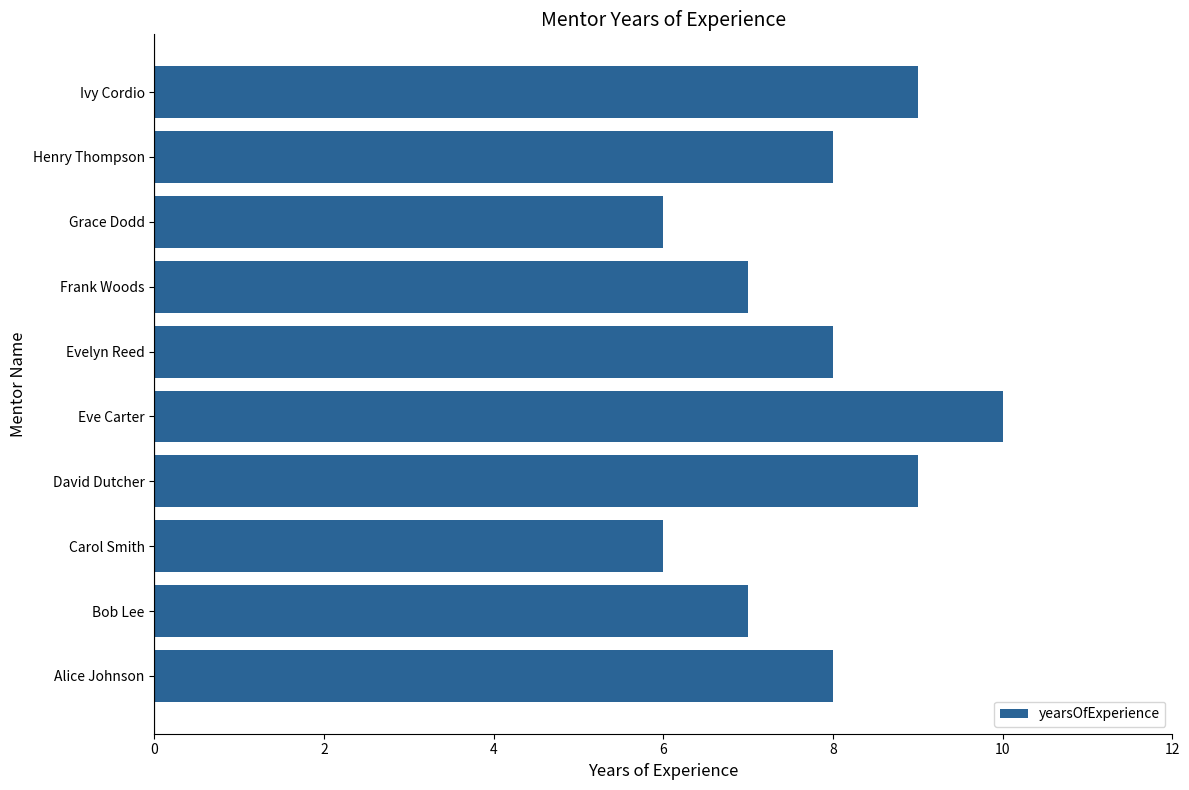

Which has a higher value, David Dutcher or Carol Smith?

David Dutcher